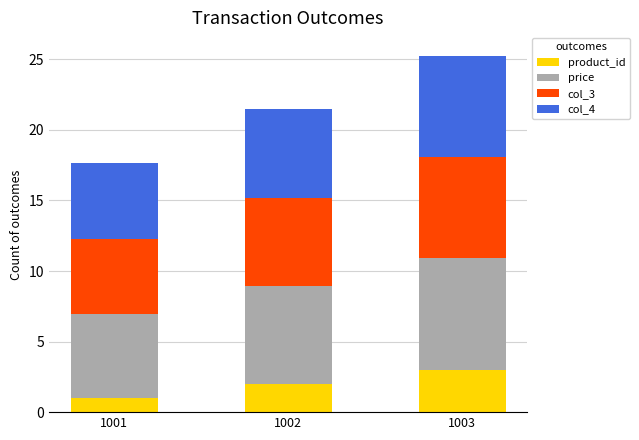

Are the bars grouped side by side (vs. stacked)?

No